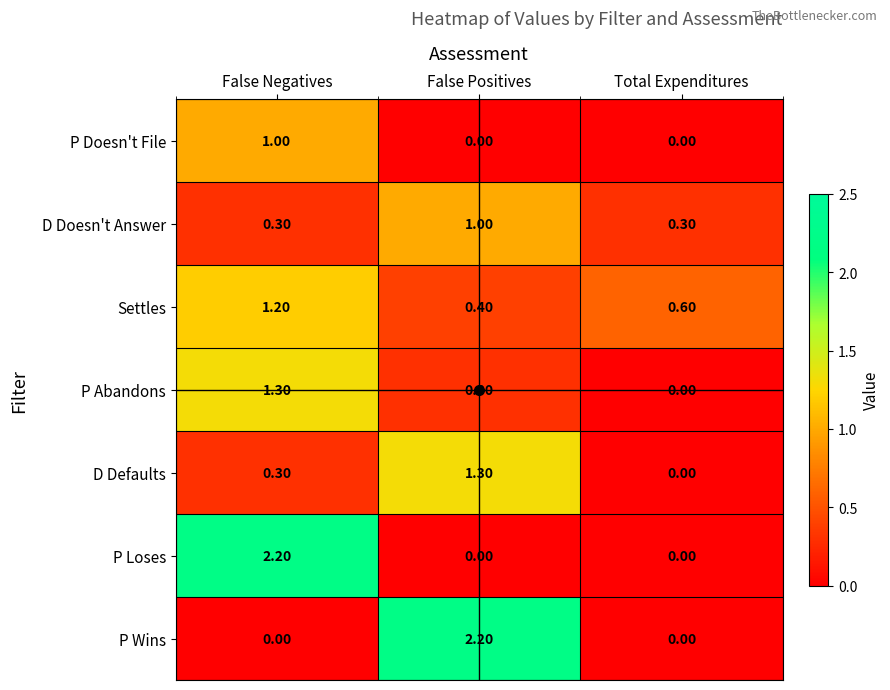

Is the value of D Doesn't Answer at Total Expenditures greater than the value of P Wins at False Positives?

No